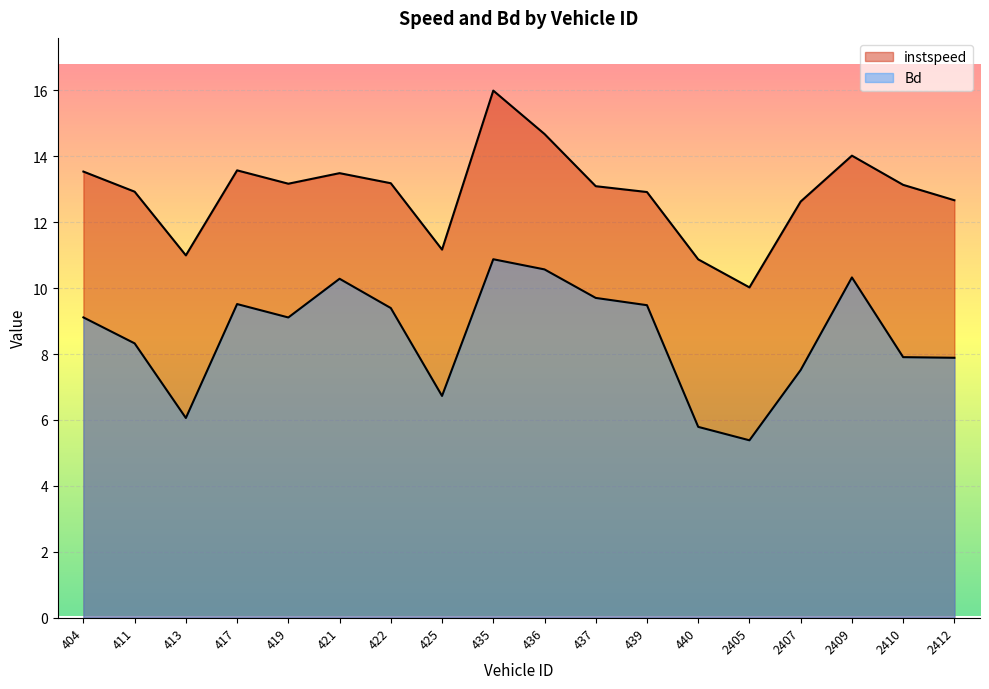

Reading left to right, extract all data points from this chart.

instspeed: 13.5	12.9	11.0	13.6	13.2	13.5	13.2	11.2	16.0	14.7	13.1	12.9	10.9	10.0	12.6	14.0	13.1	12.7
Bd: 9.1	8.3	6.1	9.5	9.1	10.3	9.4	6.7	10.9	10.6	9.7	9.5	5.8	5.4	7.5	10.3	7.9	7.9